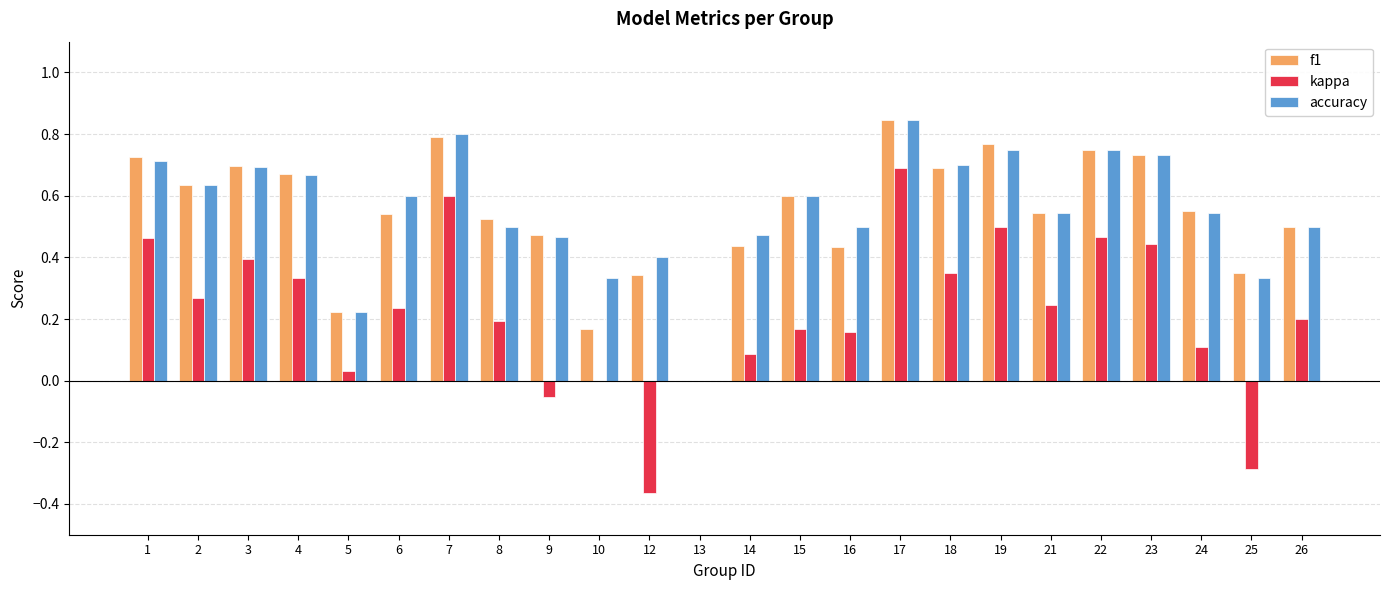

Which series has the largest total across all categories?

accuracy